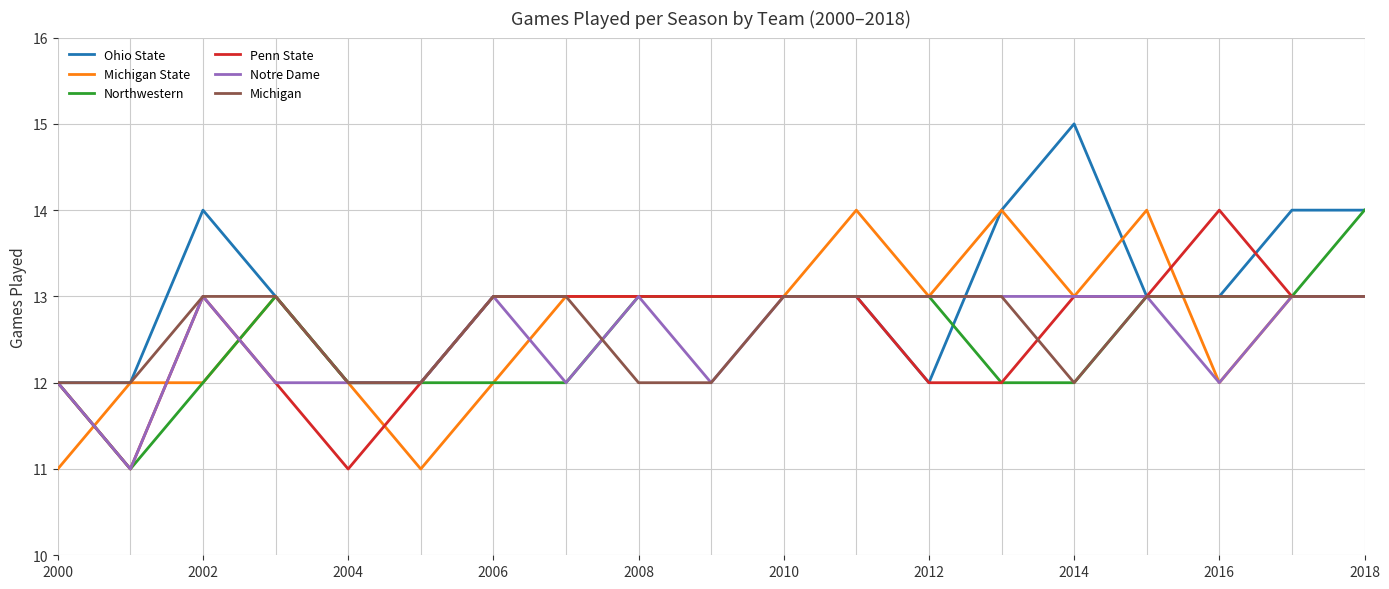

What is the minimum value for Notre Dame?

11